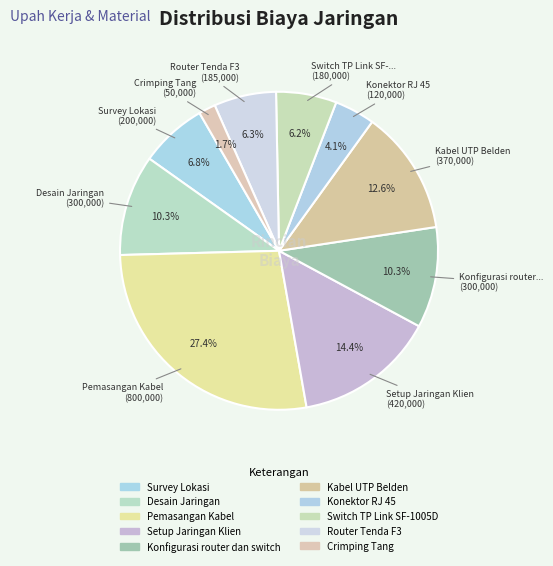

What is the ratio of the value at Router Tenda F3 to the value at Crimping Tang?

3.7